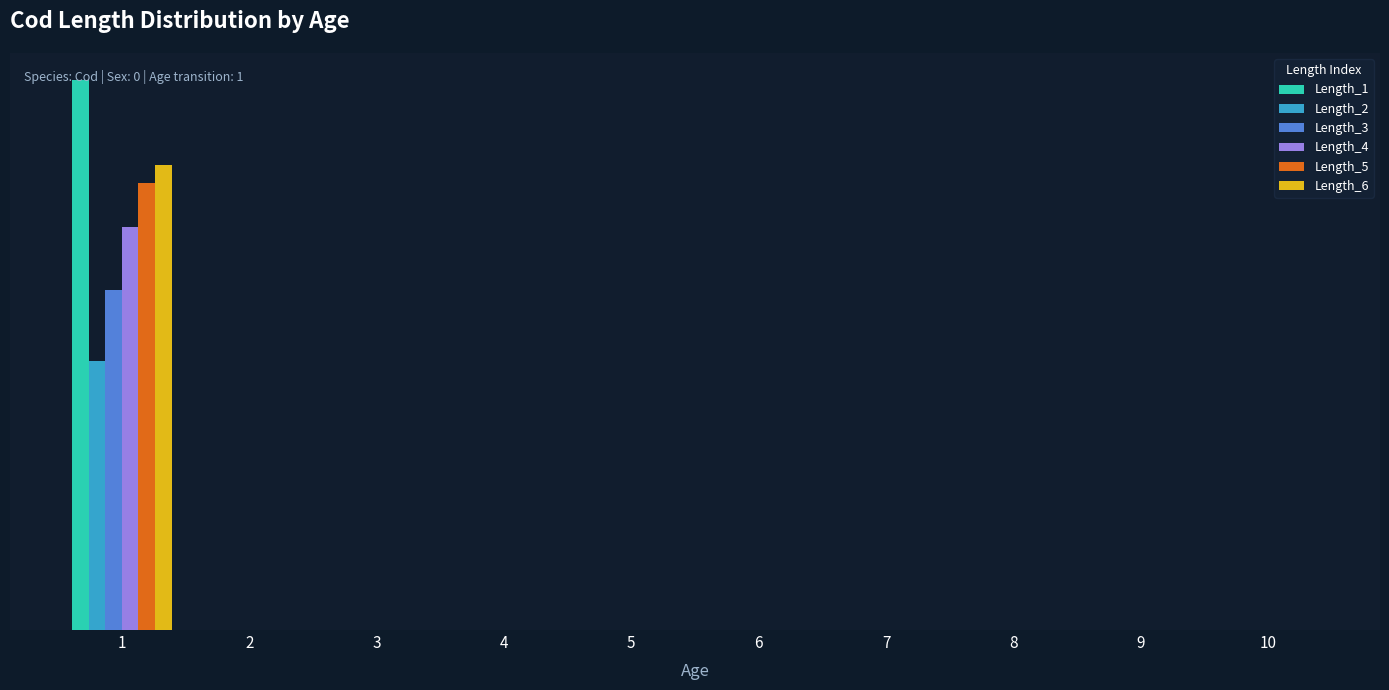

At which label is Length_6 closest to 0?

10